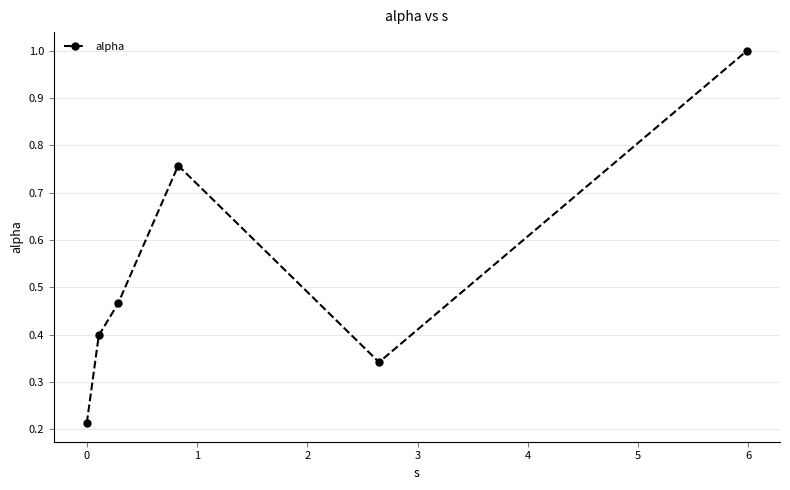

What is the sum of all values?

3.2